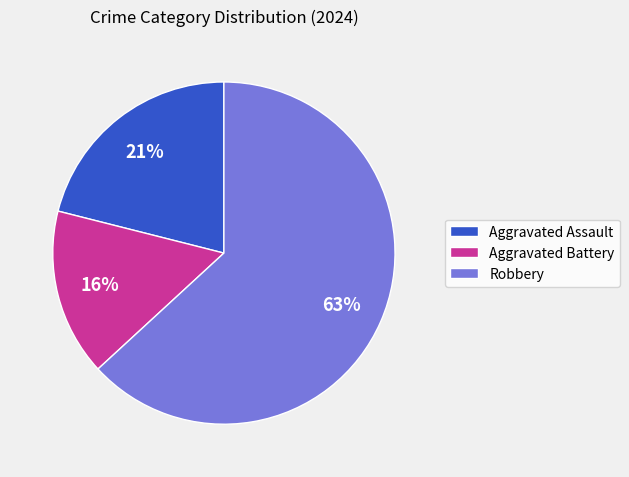

What percentage is the Aggravated Assault slice, to the nearest percent?

21%